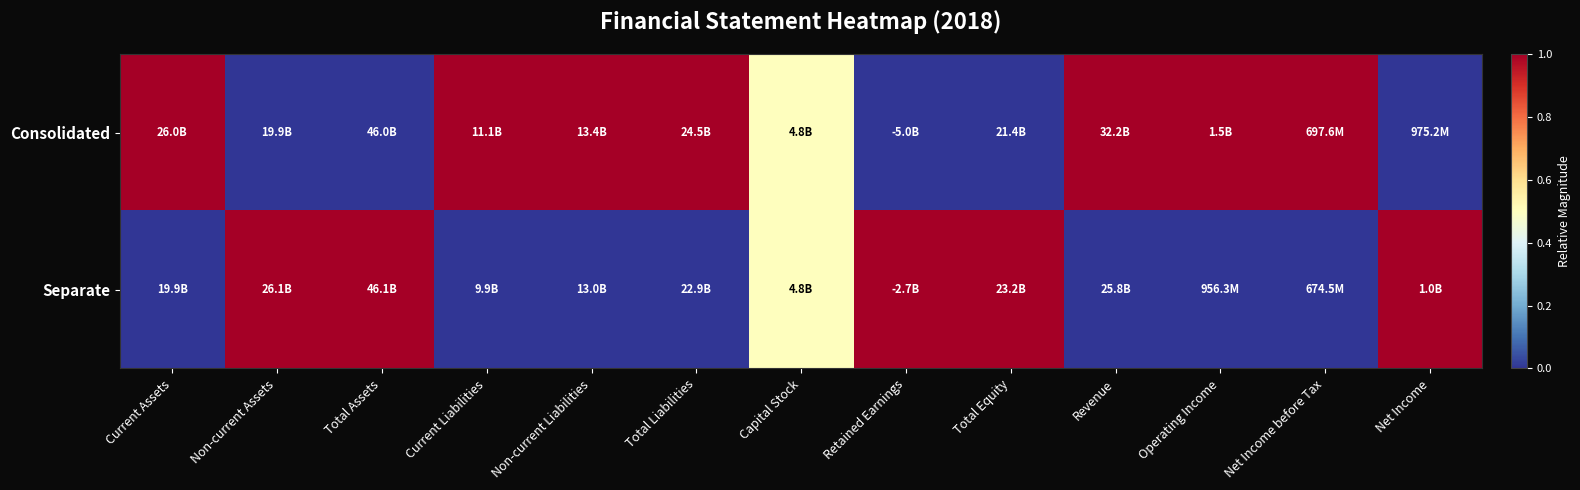

What is the spread (max minus min) of values at Operating Income?

1.0